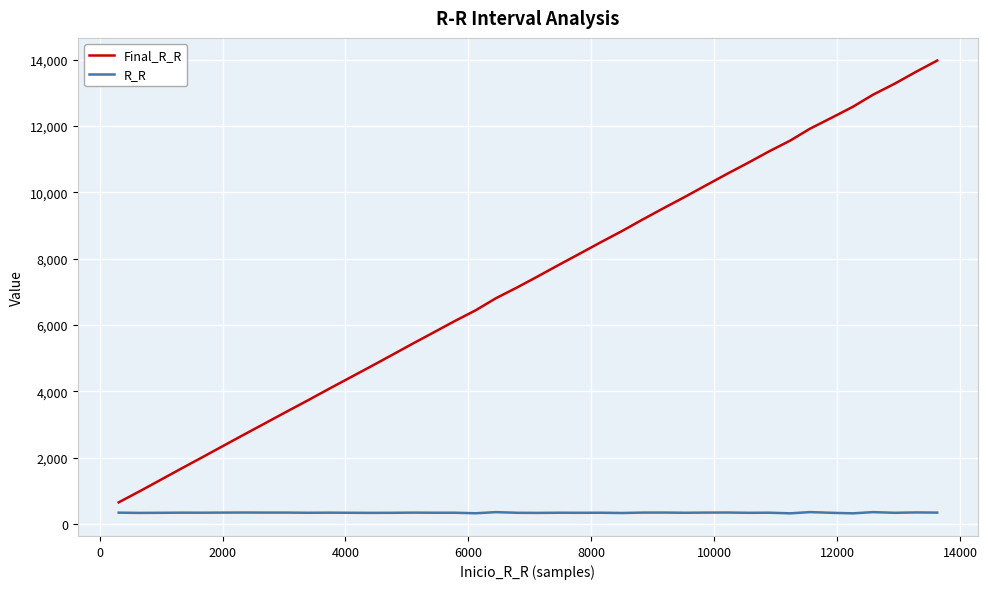

True or false: Final_R_R and R_R intersect in this chart.

False